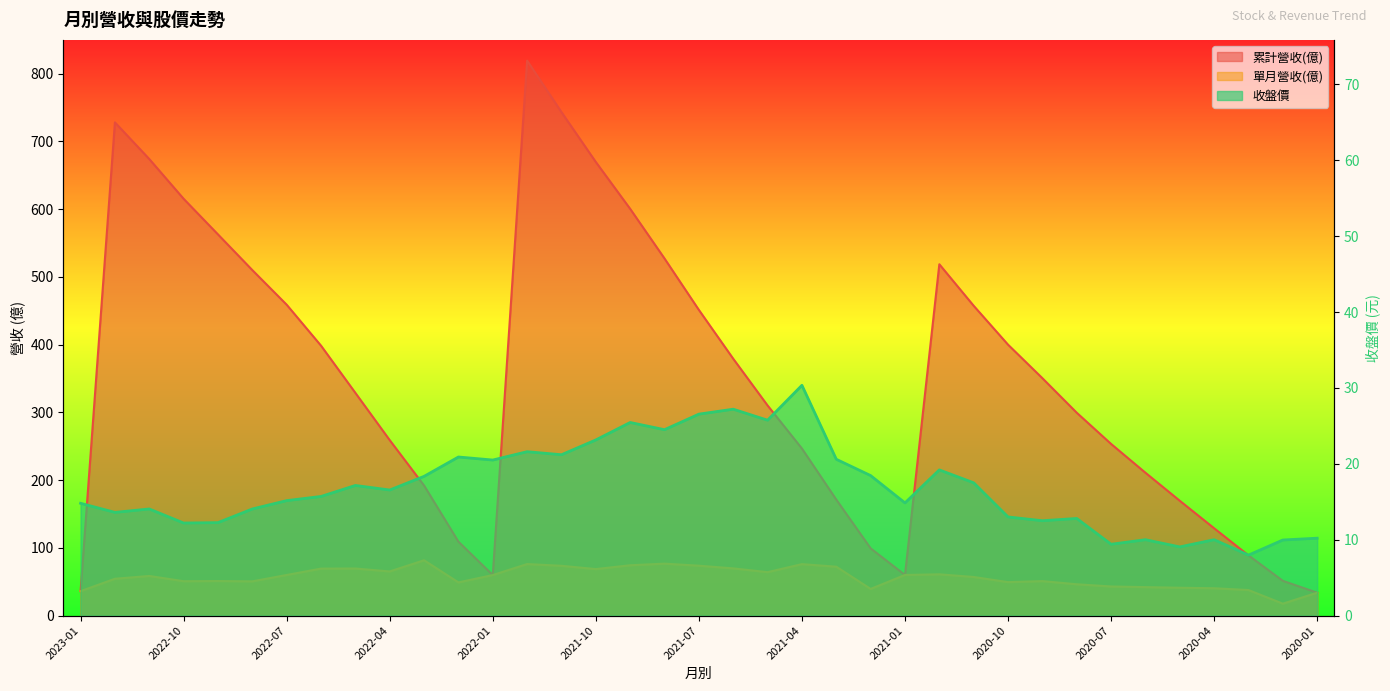

What is the difference between the 收盤價 values at 2021-01 and 2022-05?

2.3